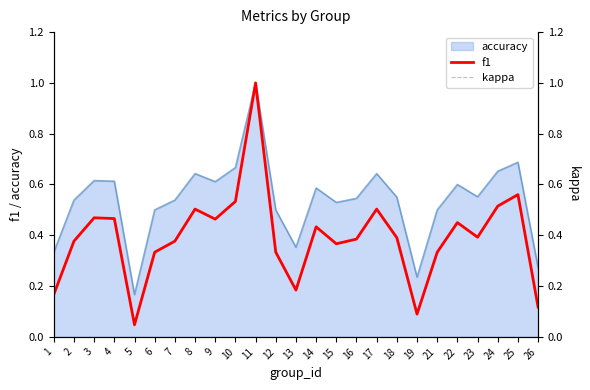

At which category does f1 reach its first local valley?

5